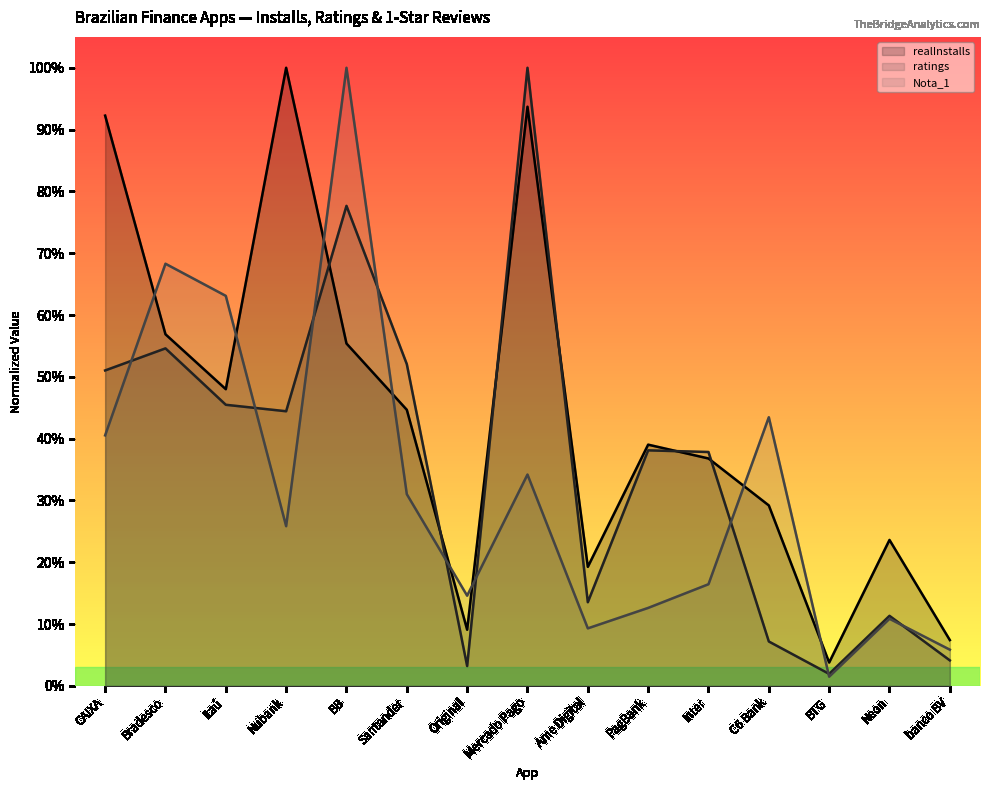

What is the difference between the maximum and minimum values in the realInstalls series?

1.0